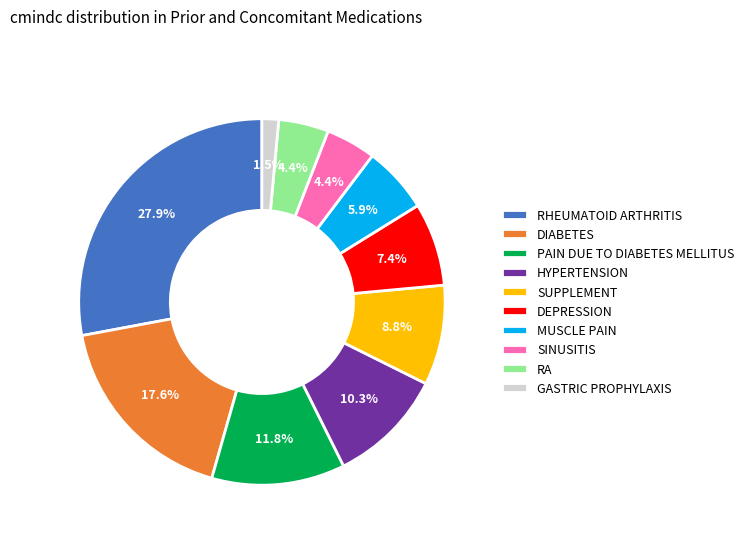

Is it true that RA is 4% of the pie?

True